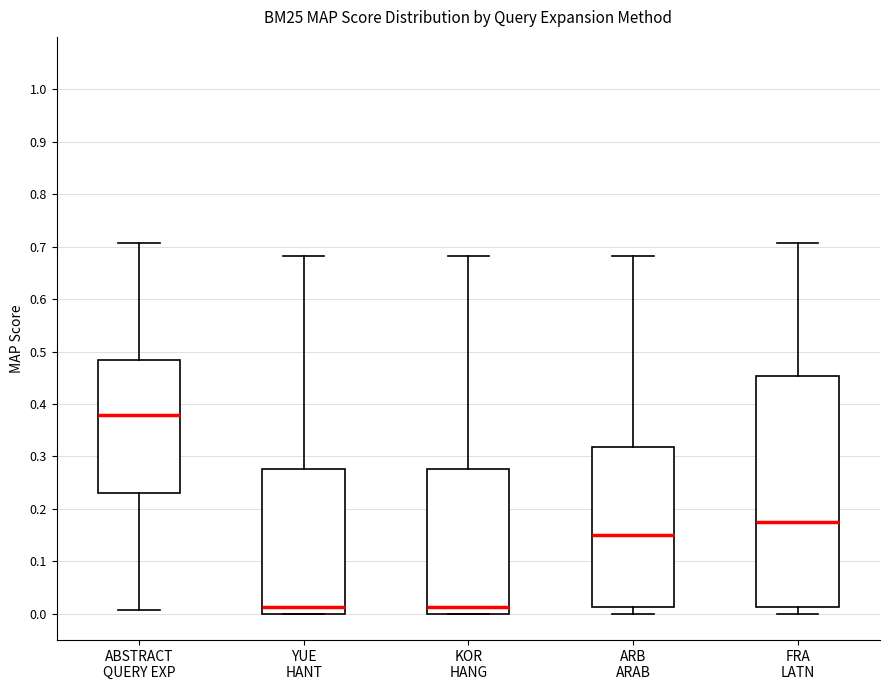

Reading left to right, read every box against the y-axis: the position of its median line, the range the box covers, and the ends of its whiskers. The values are not printed on the chart, so give them approximately, as read against the axis.

ABSTRACT QUERY EXP: median 0.38, box 0.23 to 0.48, whiskers 0.01 to 0.71
YUE HANT: median 0.01, box 0.00 to 0.28, whiskers 0.00 to 0.68
KOR HANG: median 0.01, box 0.00 to 0.28, whiskers 0.00 to 0.68
ARB ARAB: median 0.15, box 0.01 to 0.32, whiskers 0.00 to 0.68
FRA LATN: median 0.17, box 0.01 to 0.45, whiskers 0.00 to 0.71